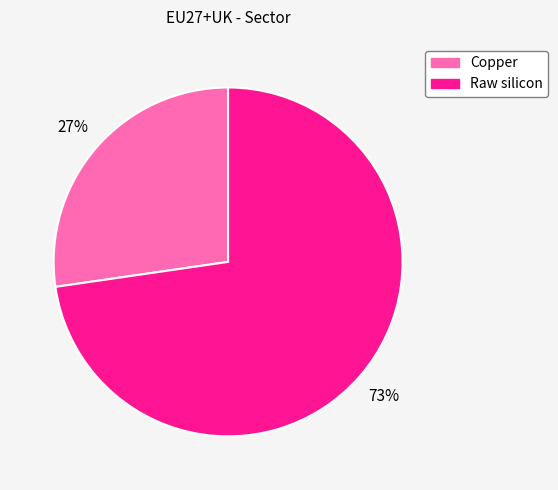

Between Copper and Raw silicon, which is larger?

Raw silicon